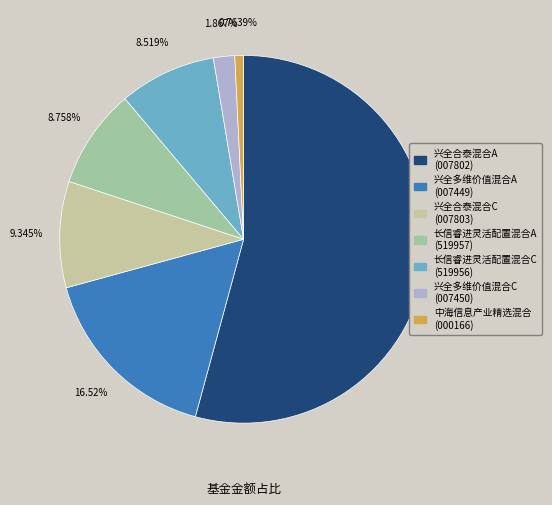

To the nearest percent, what is the difference between the largest and smallest slice percentages?

53%